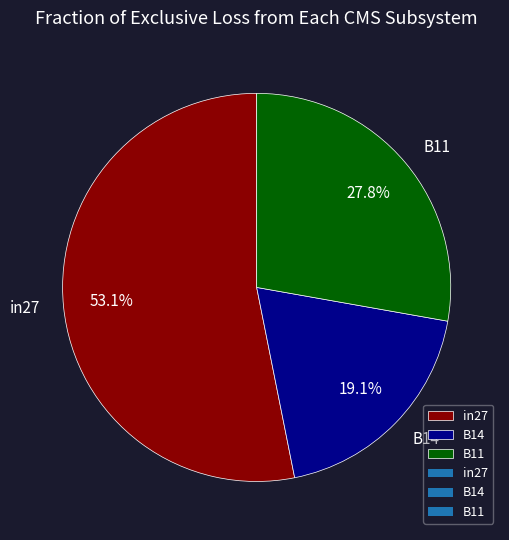

What percentage is the B14 slice, to the nearest percent?

19%